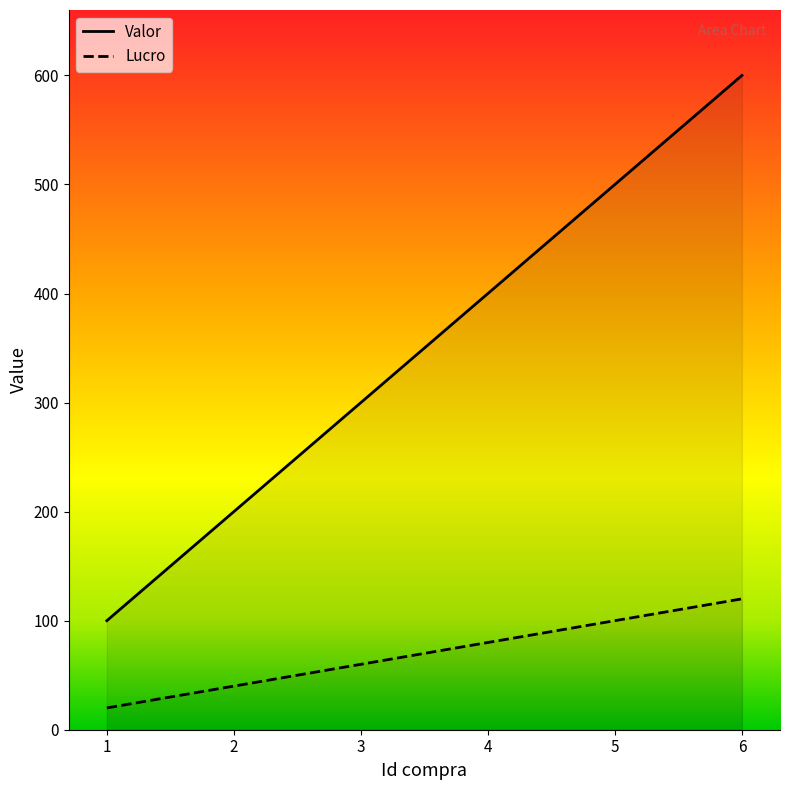

List the series in order of their overall mean, lowest first.

Lucro, Valor